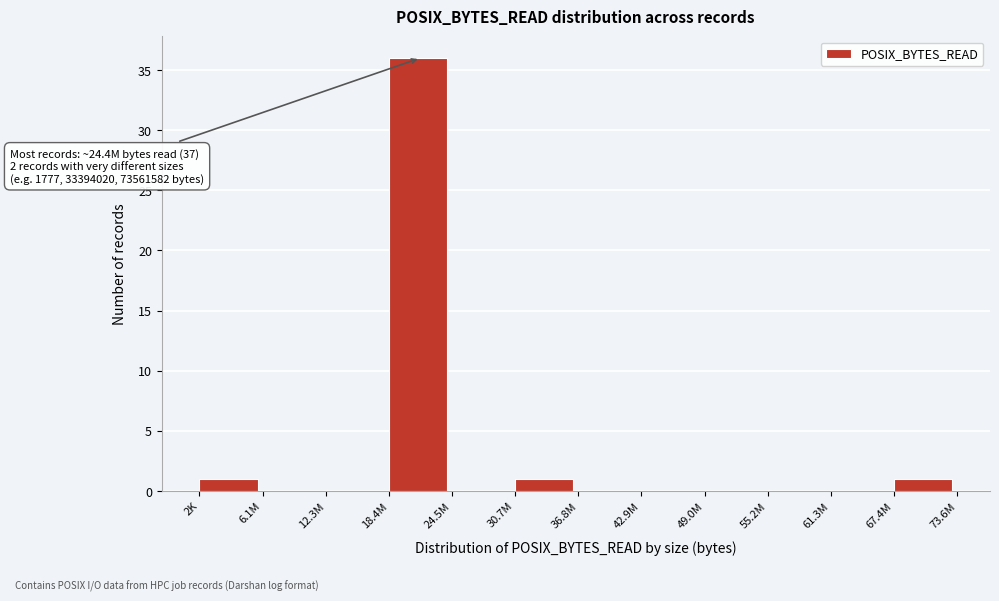

Reading left to right, list all the values displayed in this chart.

2K=1	6.1M=0	12.3M=0	18.4M=36	24.5M=0	30.7M=1	36.8M=0	42.9M=0	49.0M=0	55.2M=0	61.3M=0	67.4M=1